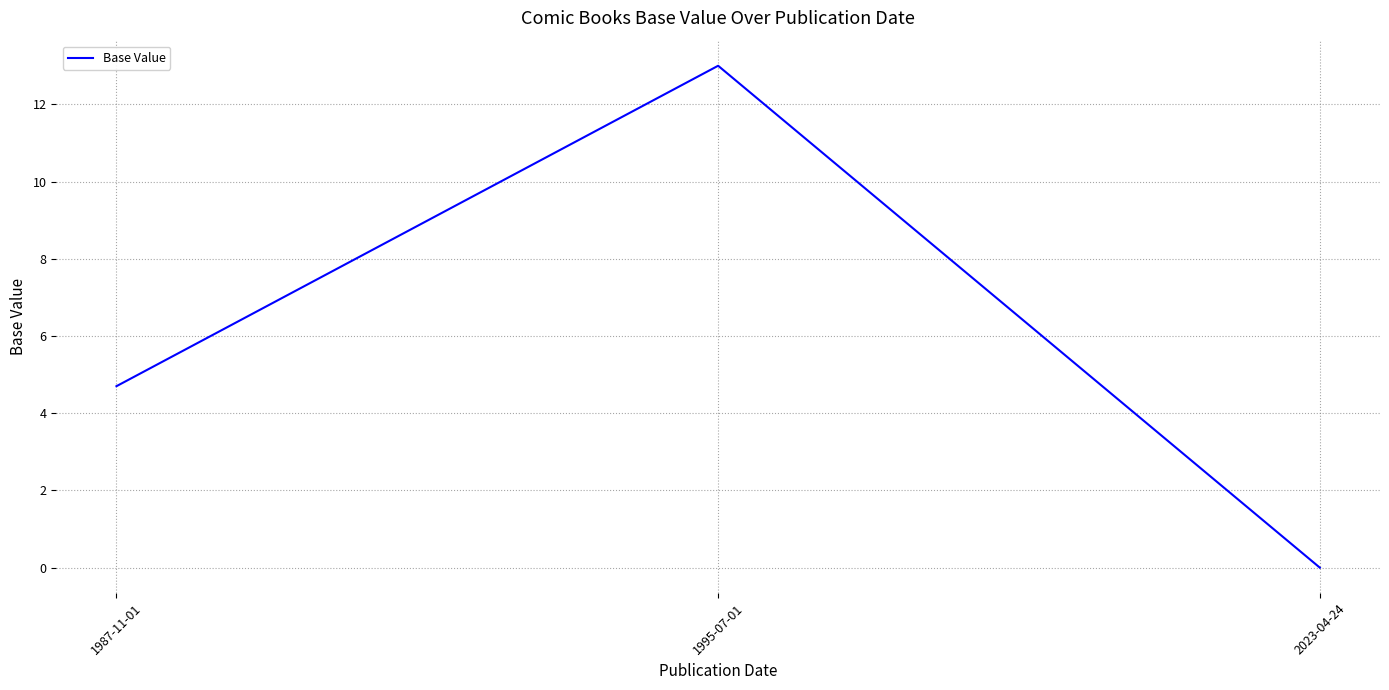

Is this an area chart (filled region under the line)?

No